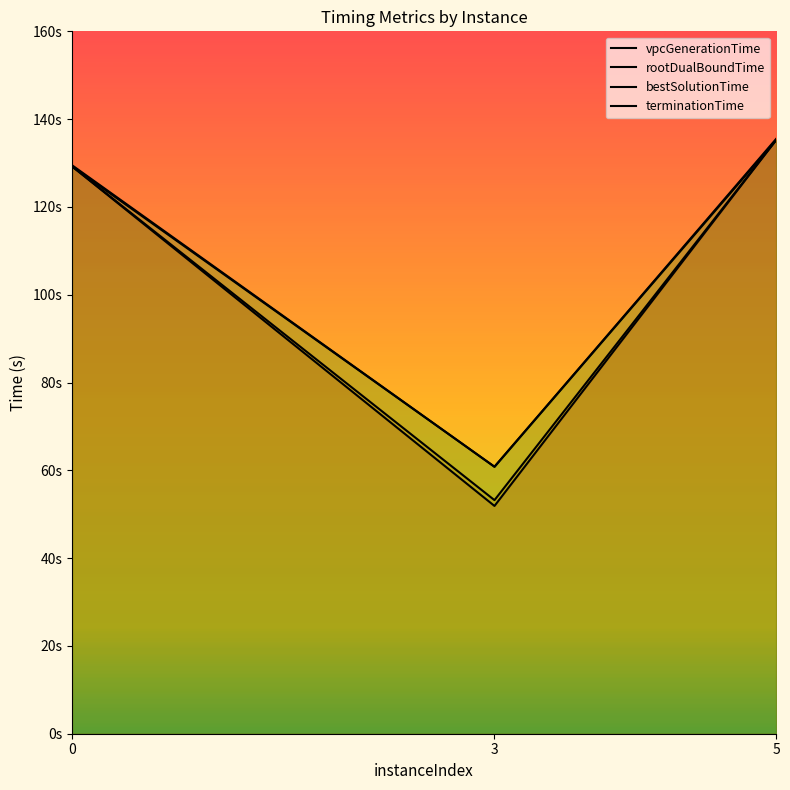

Which series has the largest total across all categories?

terminationTime